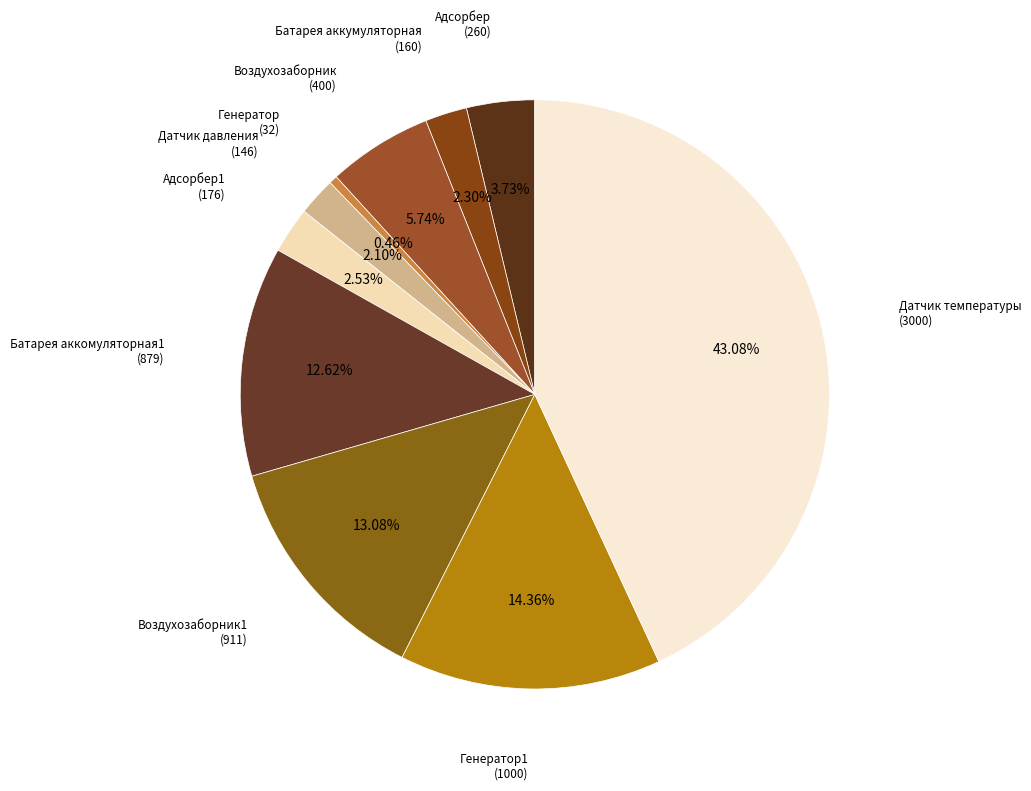

Approximately how many times larger is the value at Батарея аккумуляторная (160) compared to Адсорбер (260)?

0.6